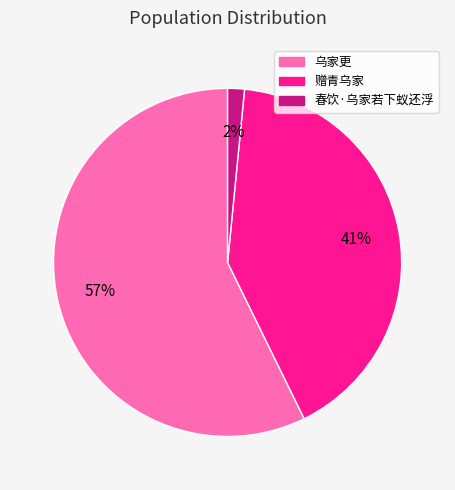

To the nearest percent, what percentage of the pie is 赠青乌家?

41%